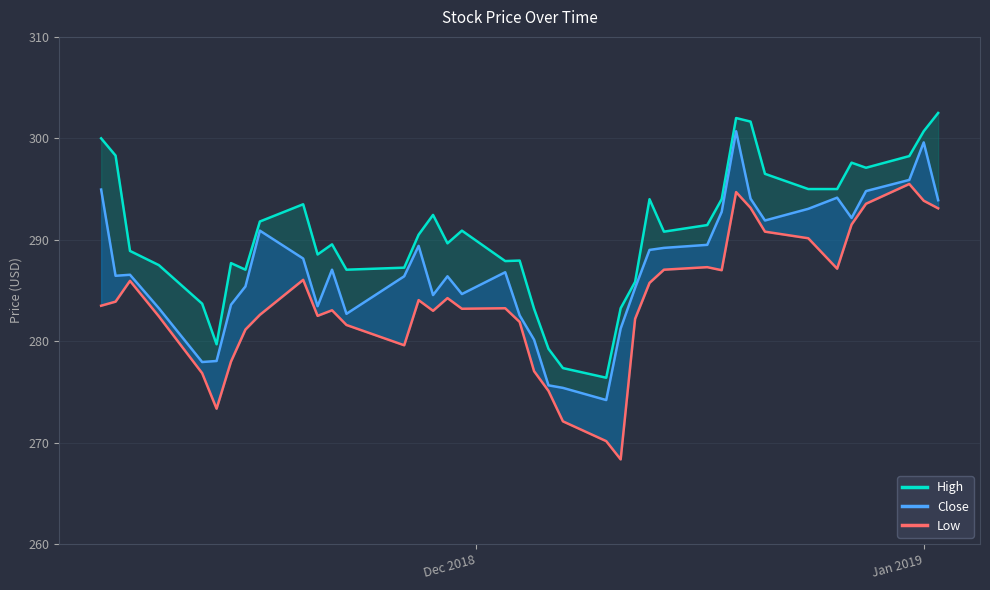

What is the maximum value shown in the chart?

302.5